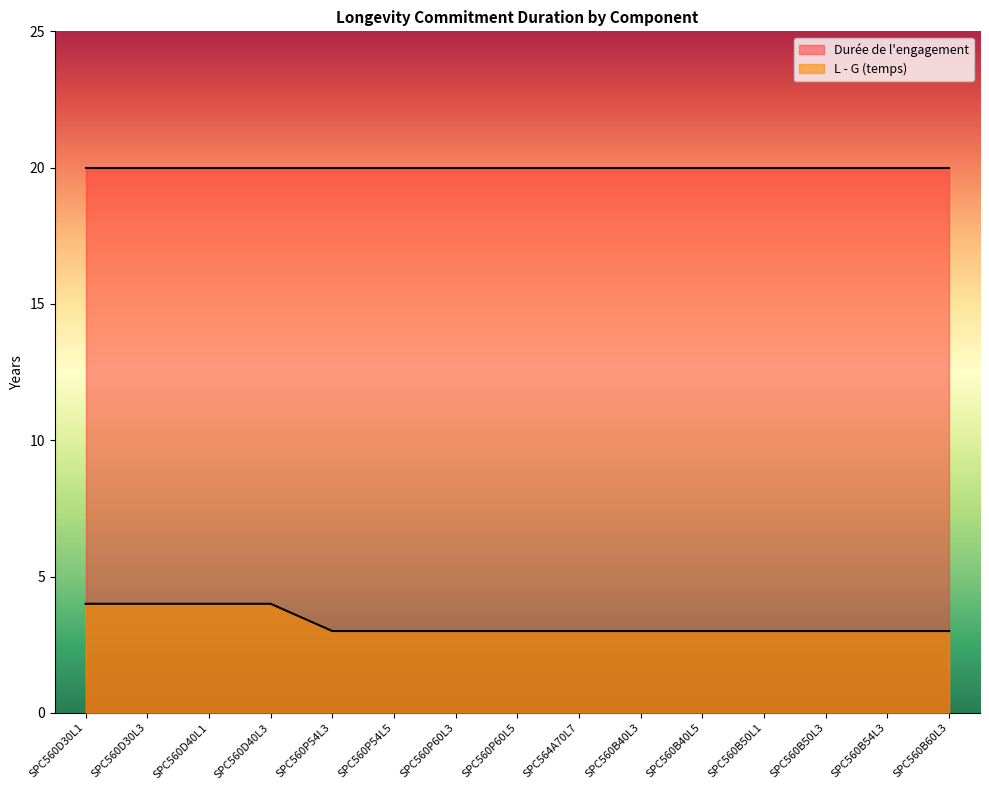

Does the chart display data point markers on the line(s)?

No